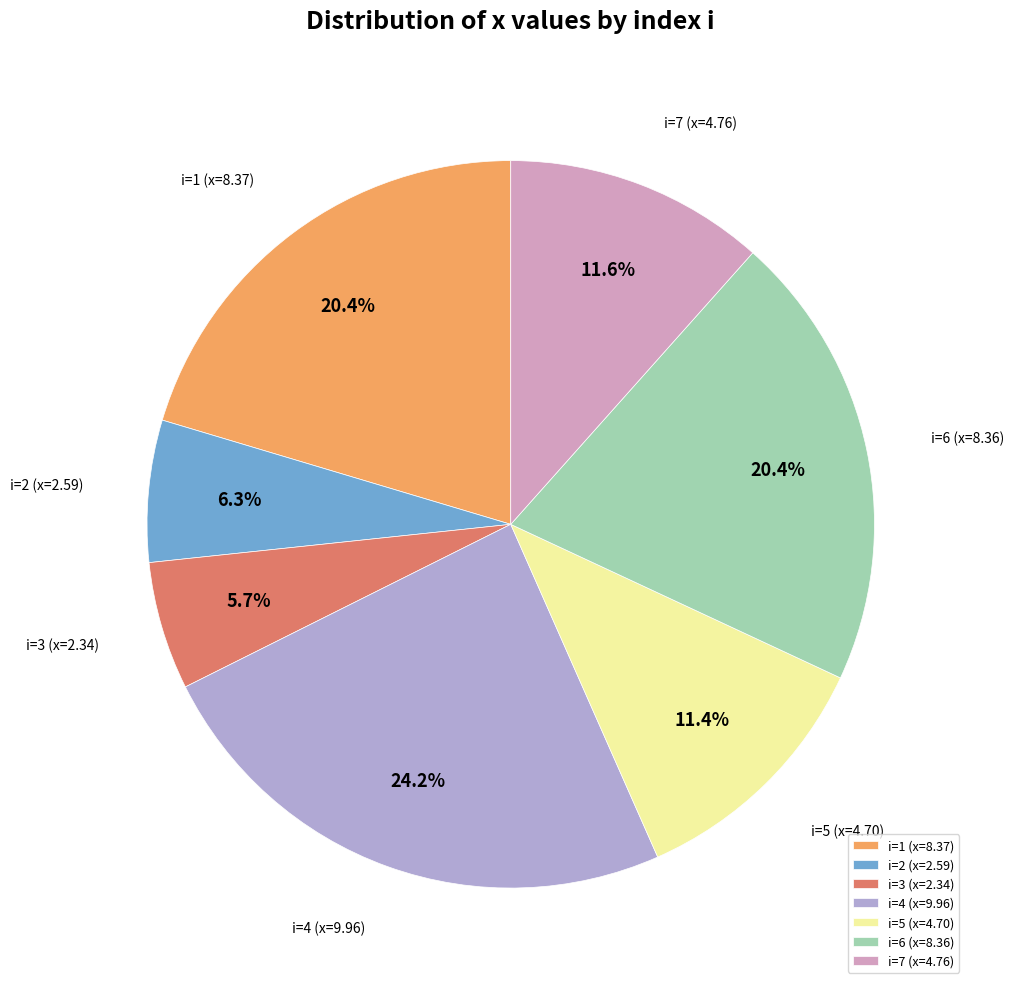

Is there any slice that represents more than half of the pie?

No